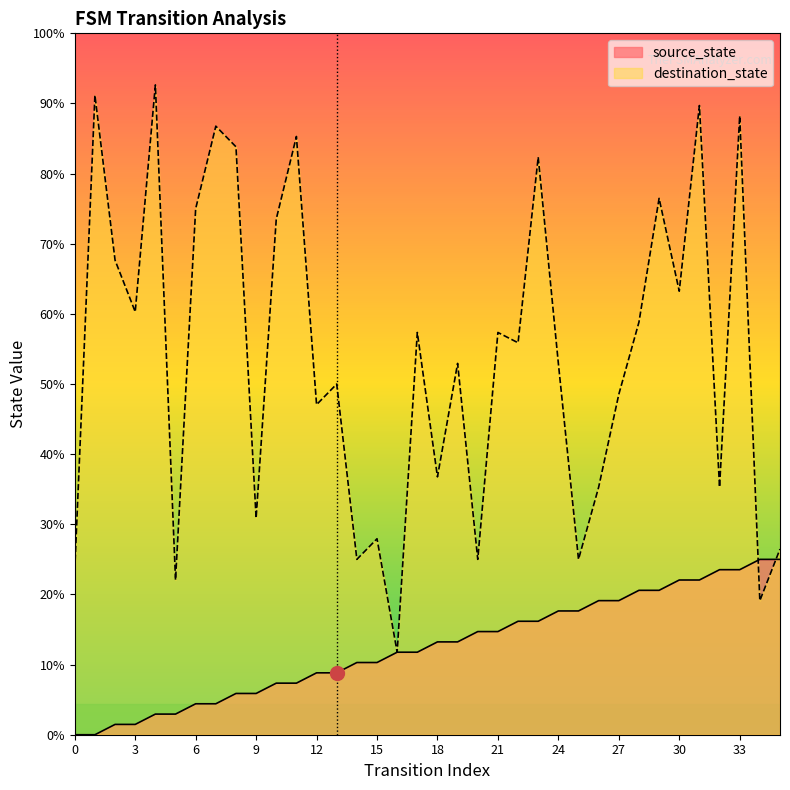

Is it true that source_state equals 9 at 26?

False